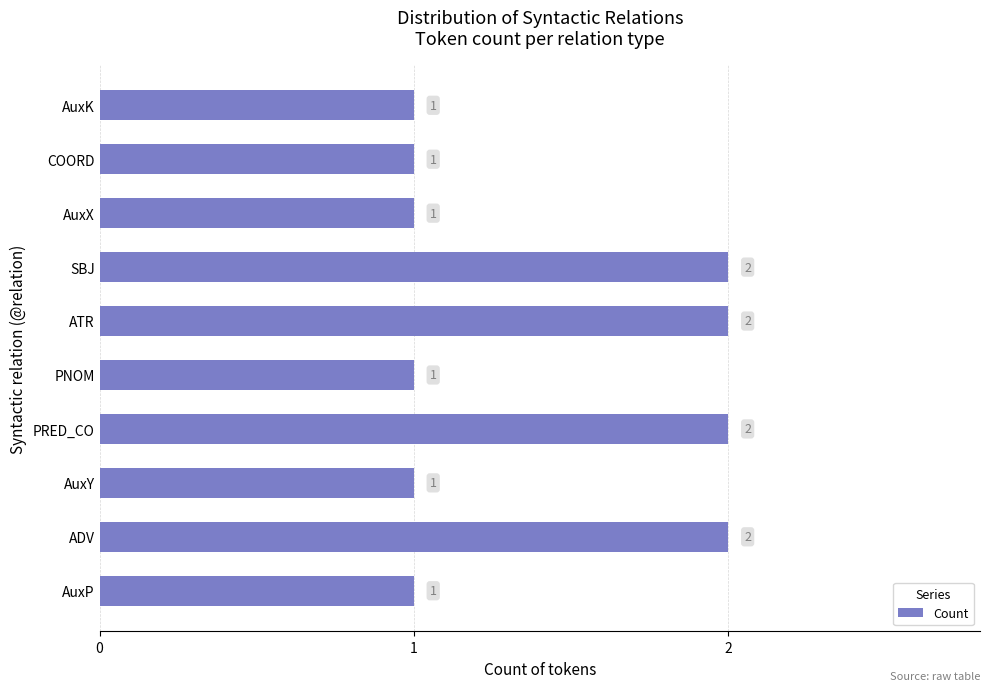

What is the ratio of the value at AuxP to the value at AuxY?

1.0